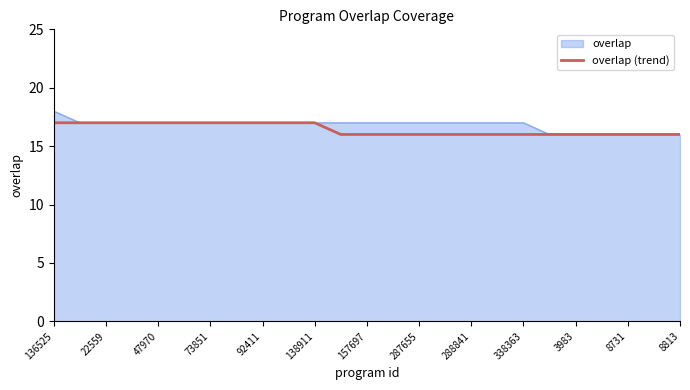

Which series has the widest spread of values?

overlap